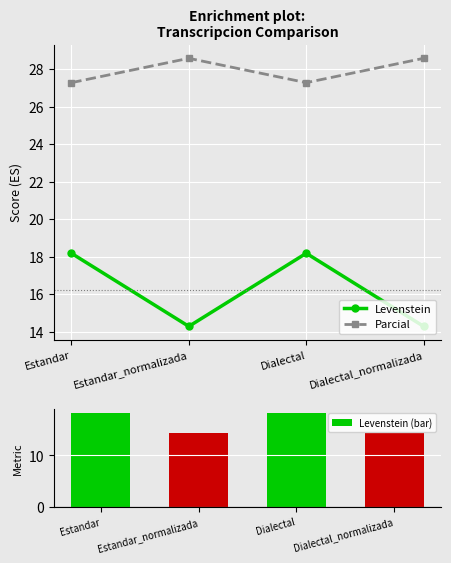

True or false: Levenstein has a value of 28.4 at Dialectal.

False